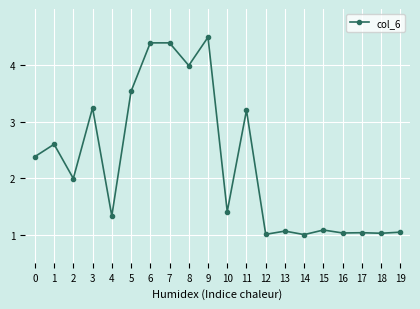

Count the number of categories in the chart.

20